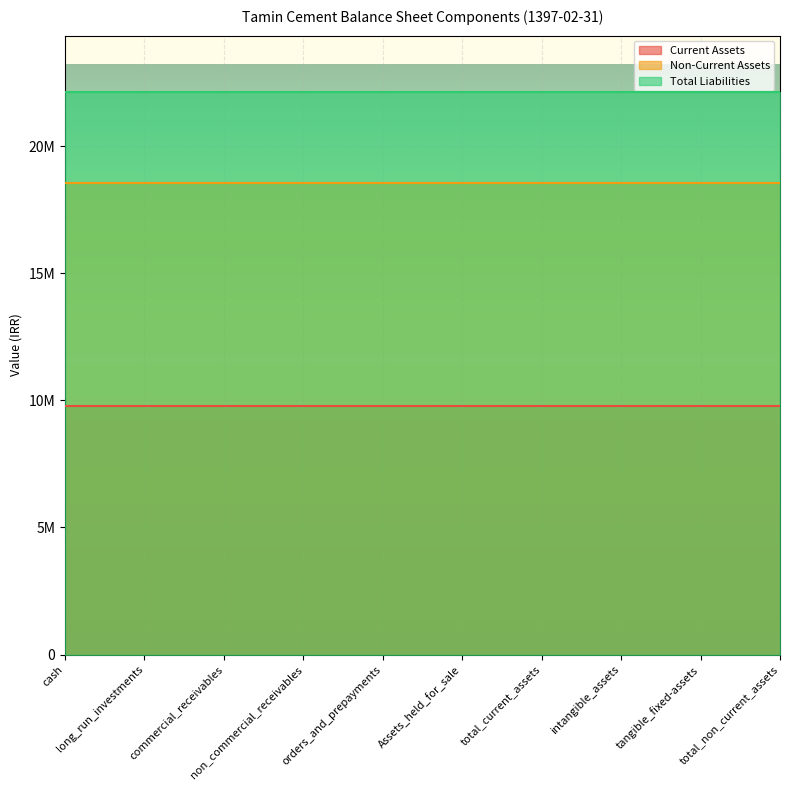

What are all the series names shown in the legend?

Current Assets, Non-Current Assets, Total Liabilities